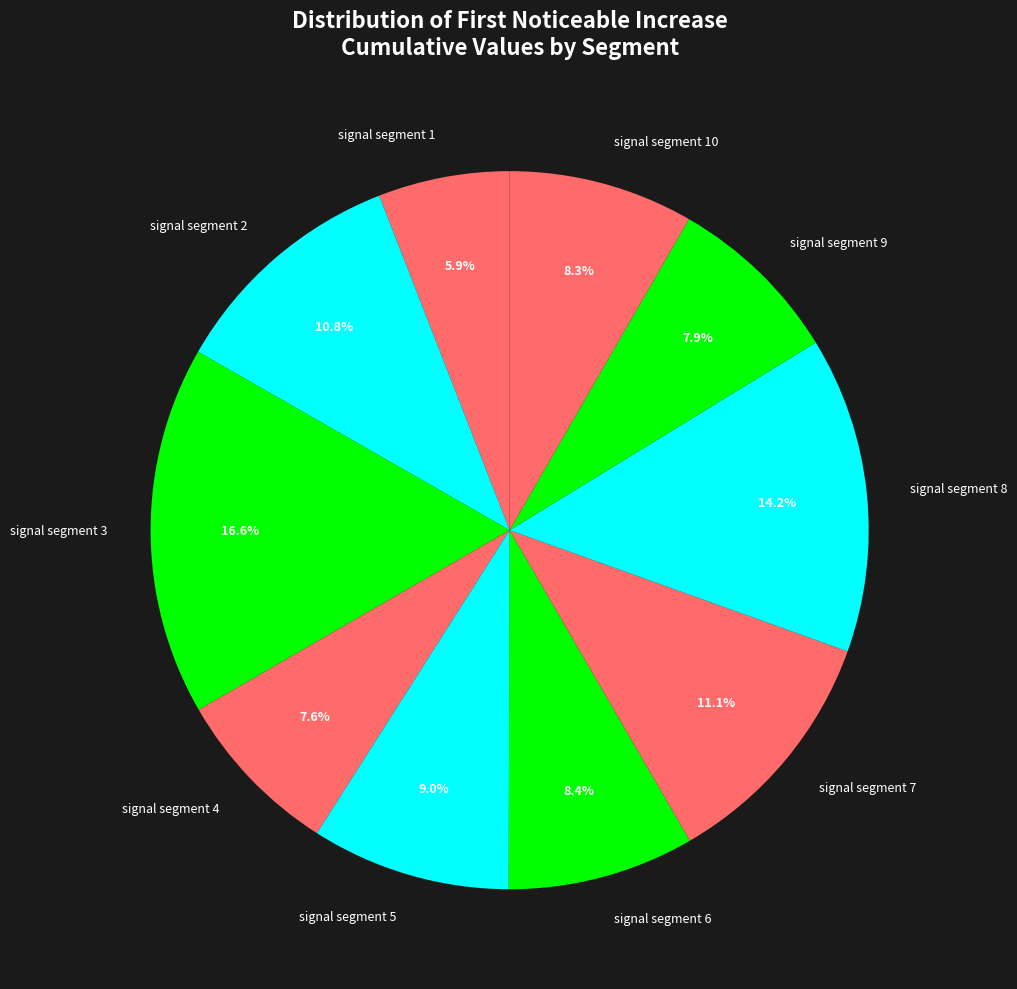

How much of the chart is everything except signal segment 4?

92.4%